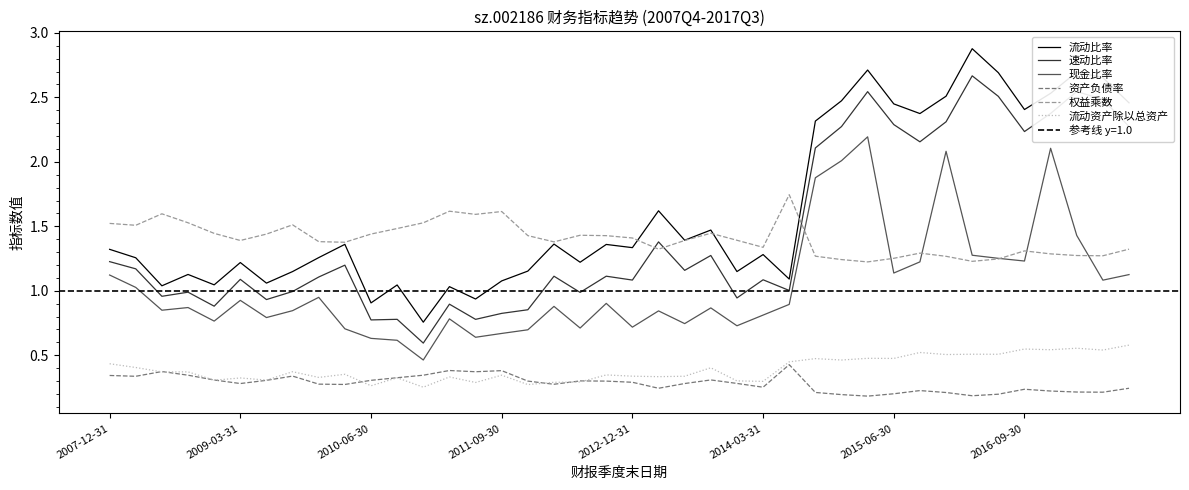

How many 权益乘数 values are between 1 and 2?

40